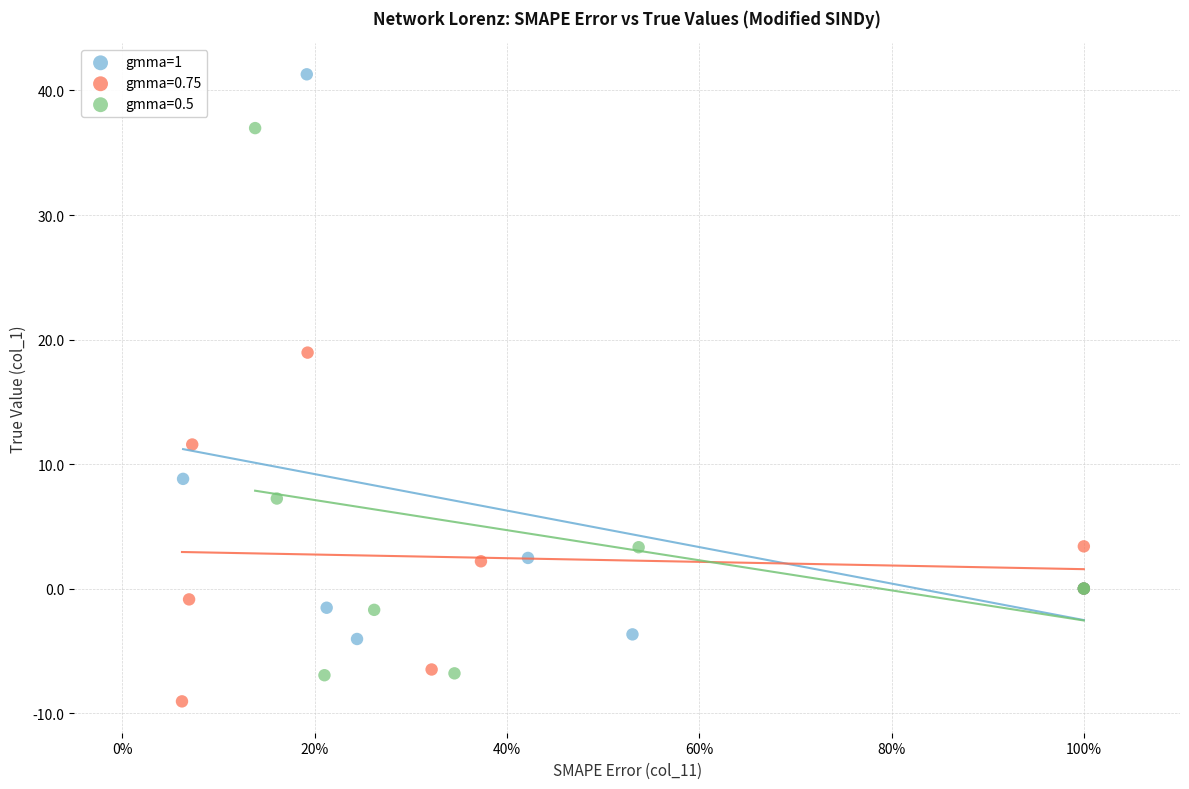

Which series has the largest Y range (max minus min)?

gmma=1